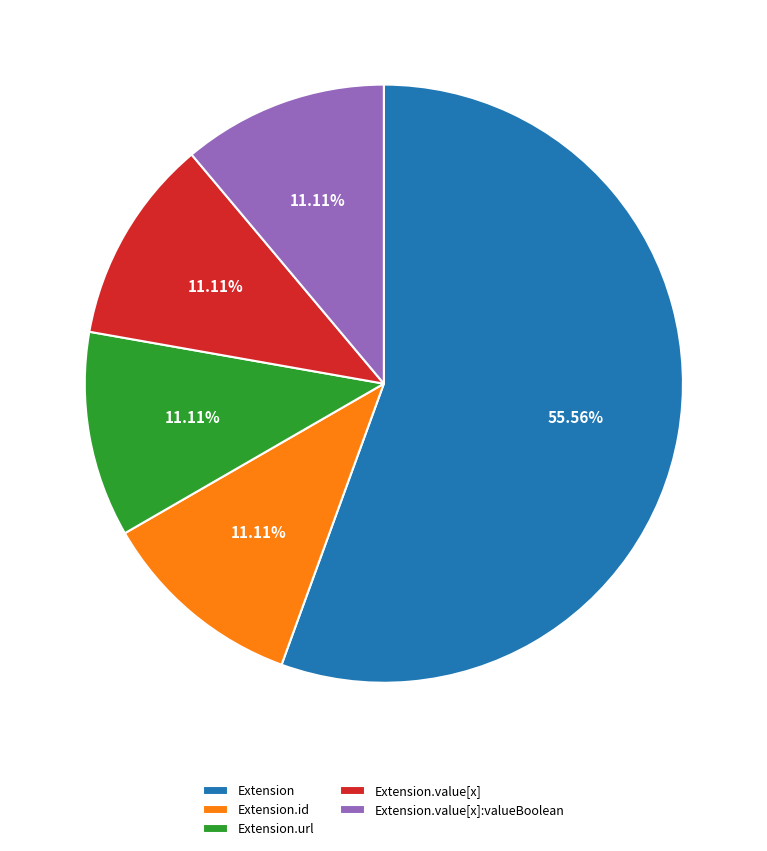

Which slice is the largest?

Extension